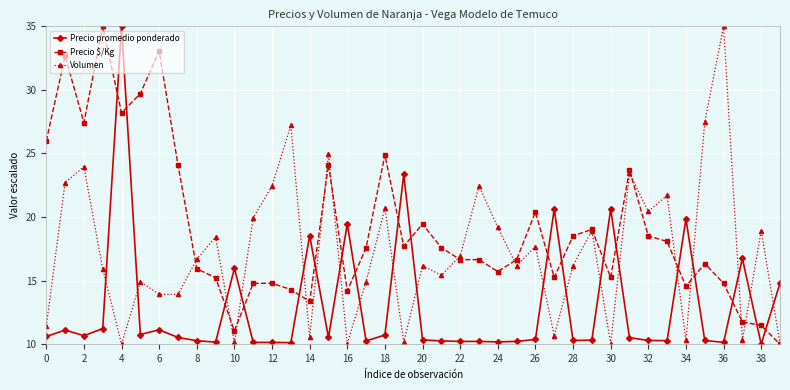

Which series has the largest total across all categories?

Precio $/Kg